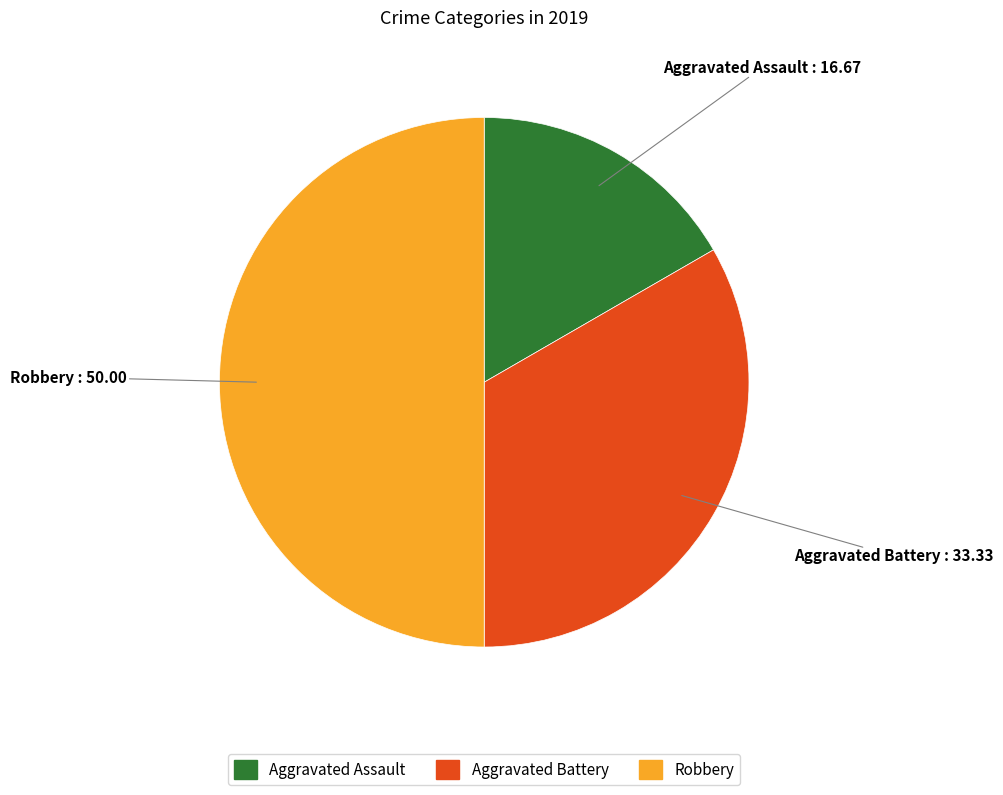

Does Aggravated Assault account for over 50% of the chart?

No